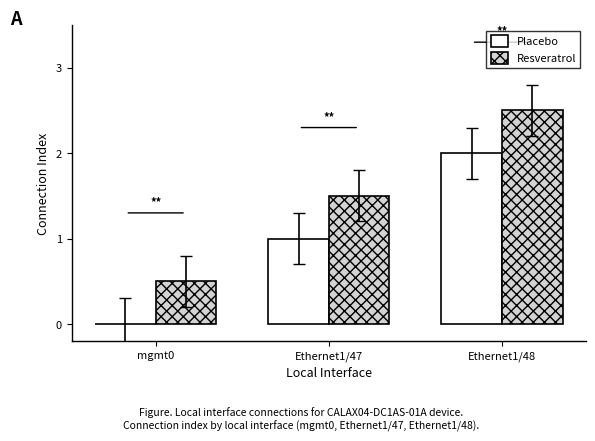

What is the approximate value of Resveratrol at Ethernet1/47?

1.5